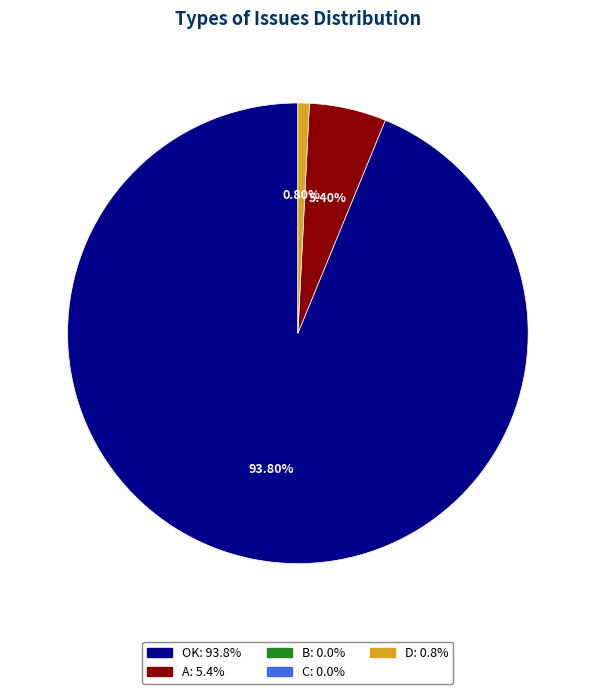

Is there any slice that represents more than half of the pie?

Yes